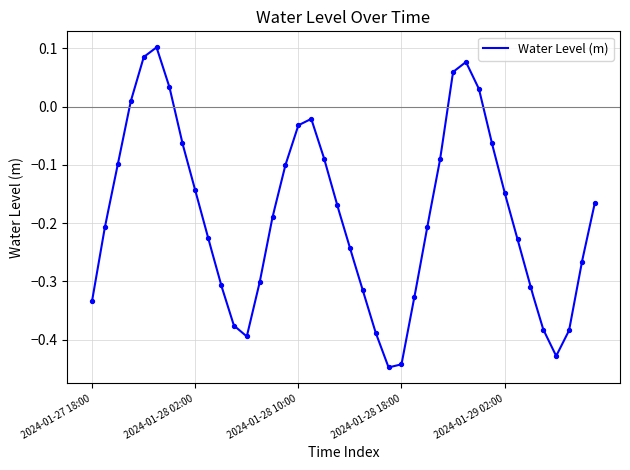

Which has a higher value, 2024-01-28 01:00 or 2024-01-28 06:00?

2024-01-28 01:00